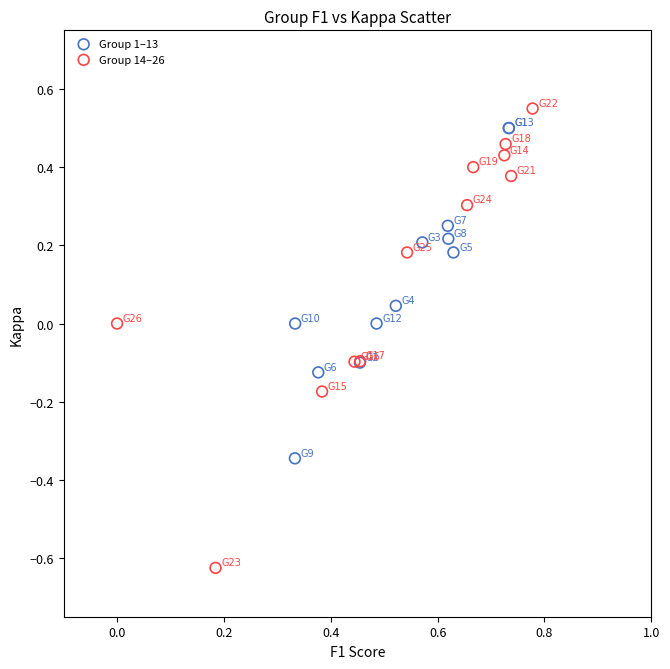

Which series reaches the maximum Y coordinate?

Group 14–26